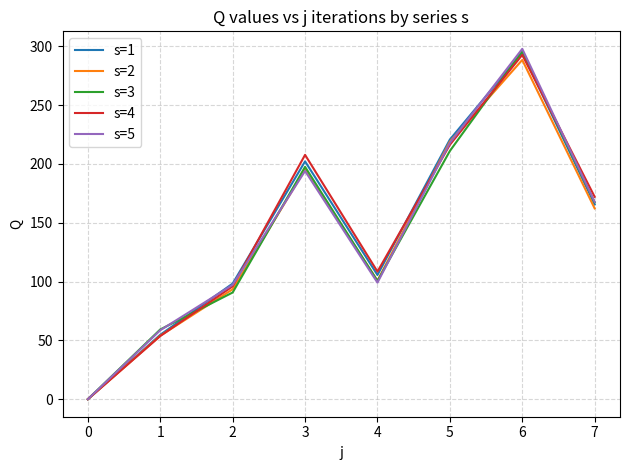

List the labels in order of s=3 value, largest first.

6, 5, 3, 7, 4, 2, 1, 0